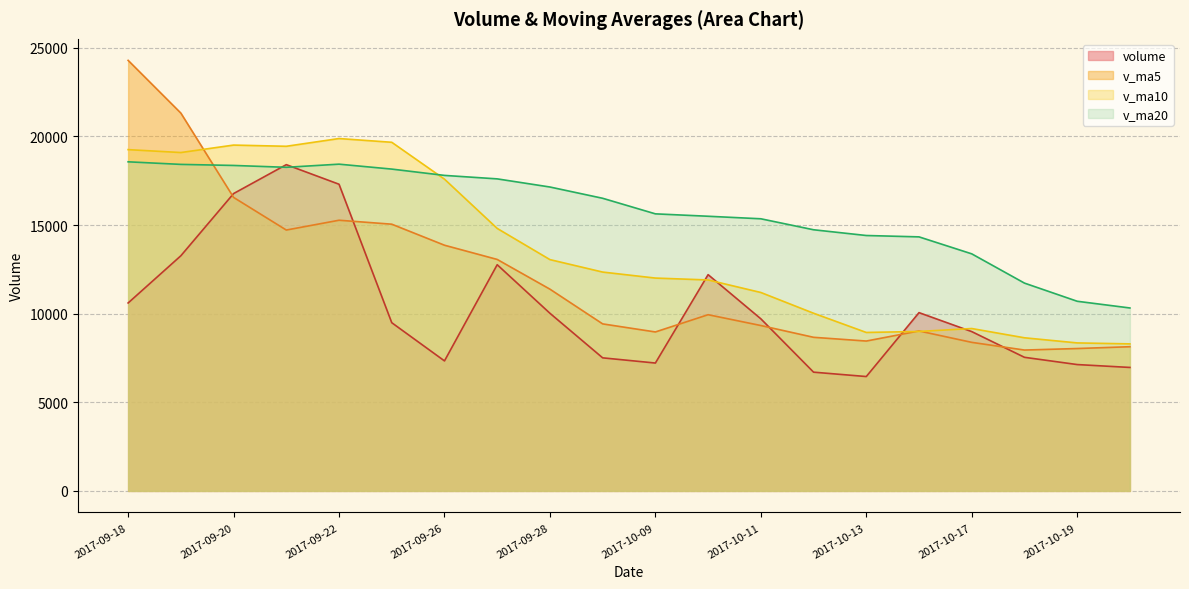

Reading left to right, extract all data points from this chart.

volume: 10604.0	13267.0	16777.0	18408.5	17303.5	9490.9	7335.5	12762.5	10023.0	7508.0	7215.0	12201.9	9710.3	6700.0	6453.0	10059.0	8988.9	7538.2	7129.0	6966.2
v_ma5: 24292.6	21317.6	16560.8	14719.3	15272.0	15049.4	13863.1	13060.2	11383.1	9424.0	8968.8	9942.1	9331.7	8667.1	8456.0	9024.9	8382.2	7947.8	8033.6	8136.3
v_ma10: 19256.7	19092.2	19513.0	19445.3	19882.1	19671.0	17590.3	14810.5	13051.2	12348.0	12009.1	11902.6	11195.9	10025.1	8940.0	8996.8	9162.2	8639.8	8350.4	8296.2
v_ma20: 18569.0	18423.1	18363.9	18258.9	18436.3	18158.3	17802.2	17606.4	17147.5	16511.3	15632.9	15497.4	15354.5	14735.2	14411.1	14333.9	13376.3	11725.1	10700.8	10322.1